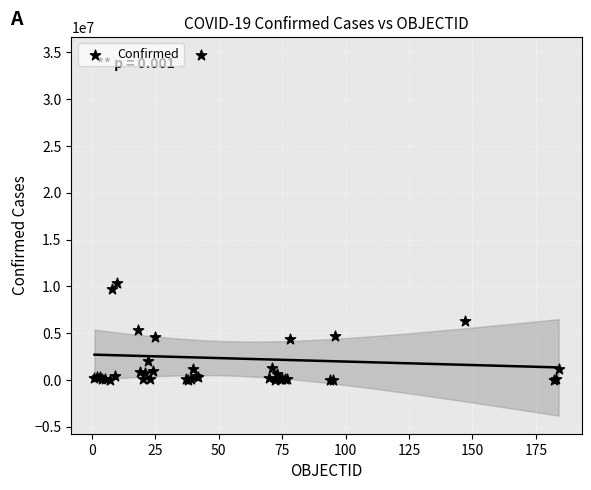

What Y value in the scatter plot is closest to 17377037?

10312818